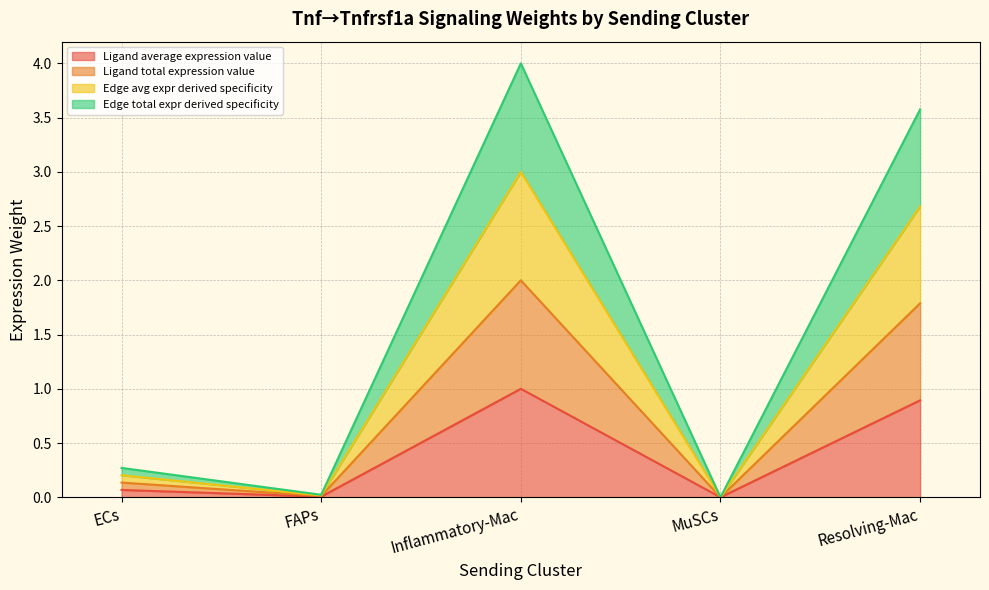

True or false: Edge total expression weight has a value of 0.7 at Inflammatory-Mac.

False